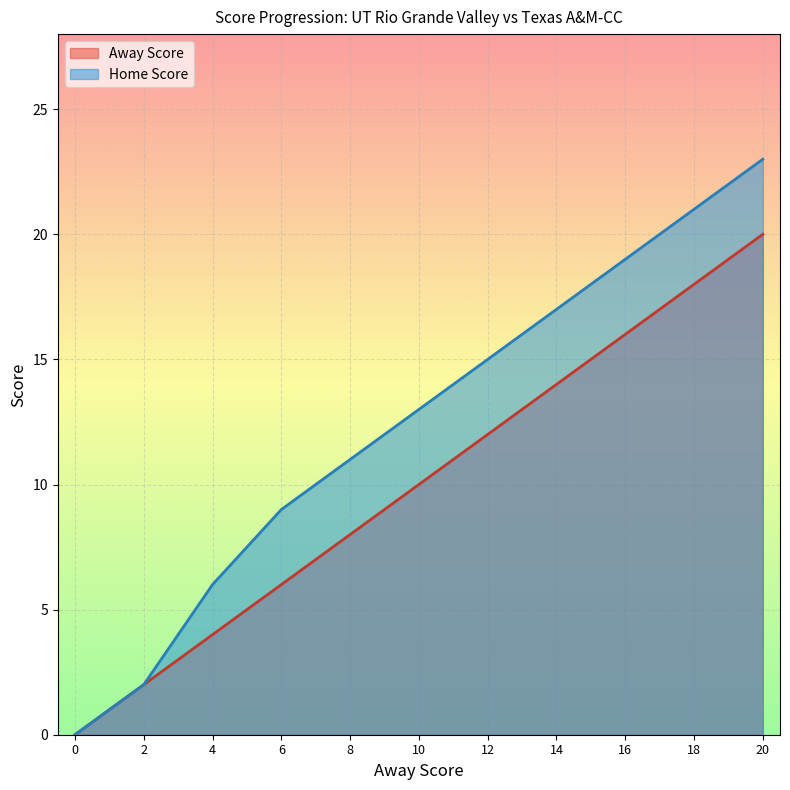

Rank the series by their maximum value, from highest to lowest.

Home Score, Away Score